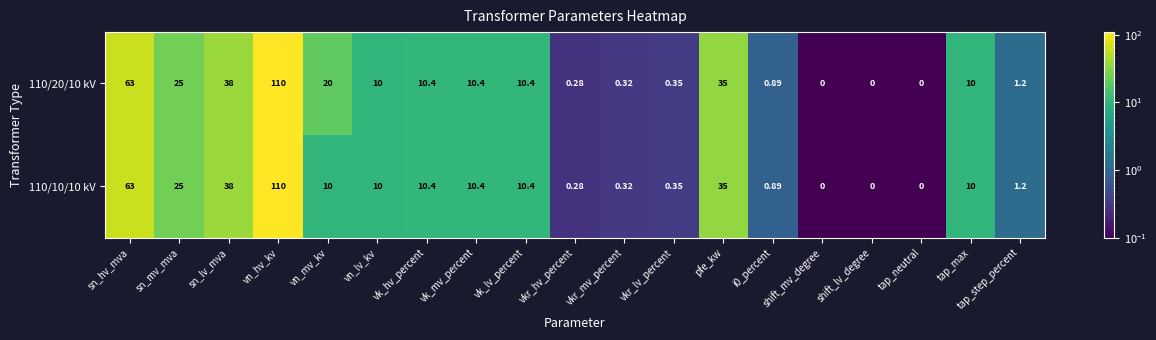

Is the value of 110/10/10 kV at sn_mv_mva greater than the value of 110/20/10 kV at vn_hv_kv?

No